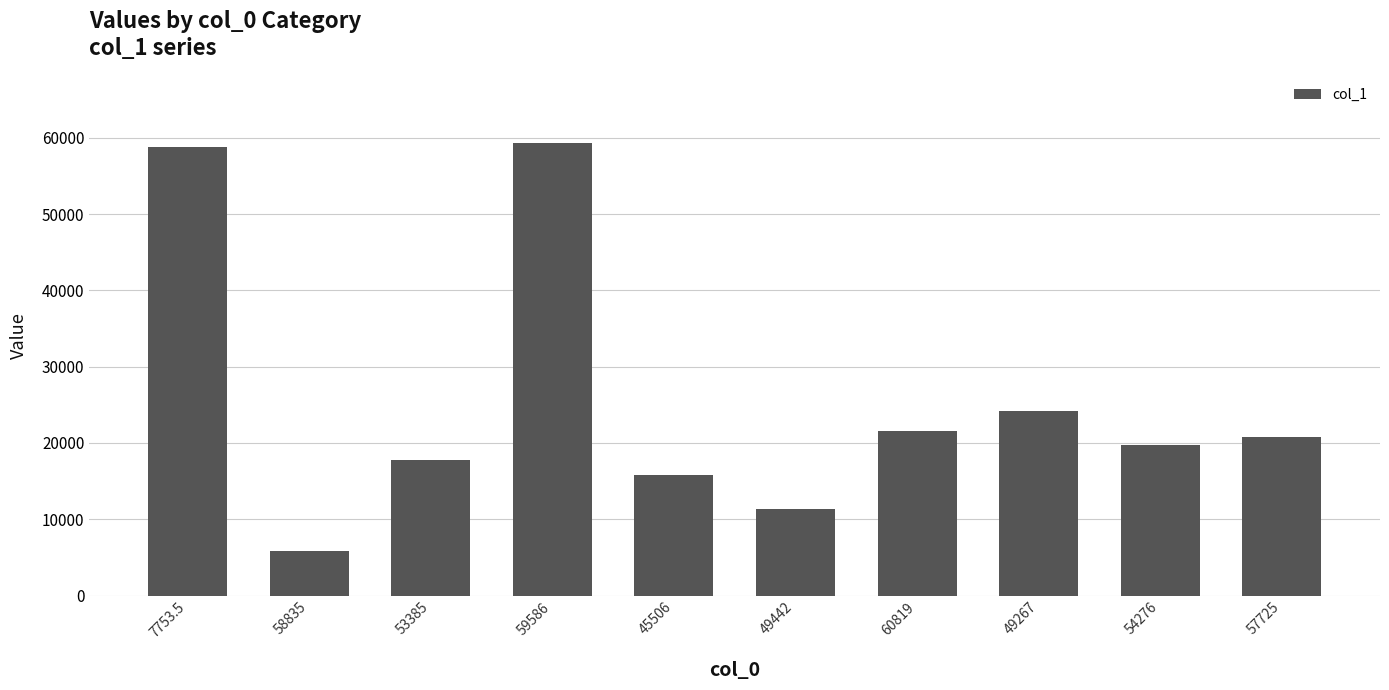

Reading left to right, list all the values displayed in this chart.

7753.5=58835.0	58835=5804.4	53385=17784.0	59586=59297.0	45506=15858.0	49442=11303.0	60819=21612.0	49267=24138.0	54276=19677.0	57725=20848.0